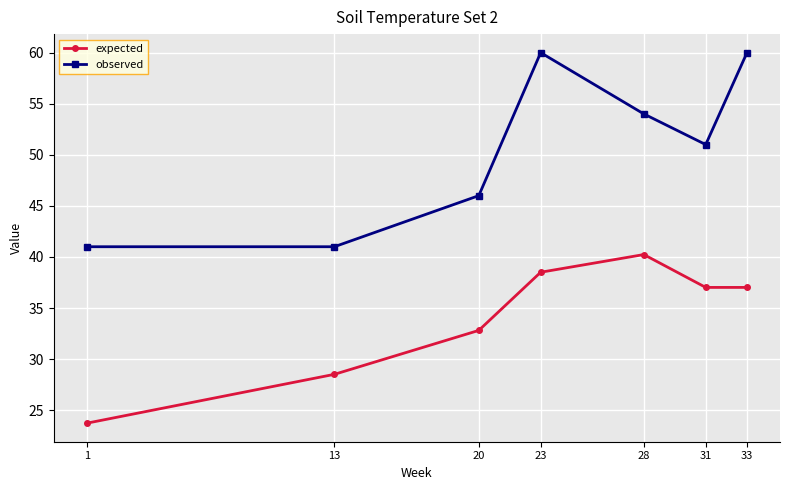

At how many categories does at least one series exceed 50?

4